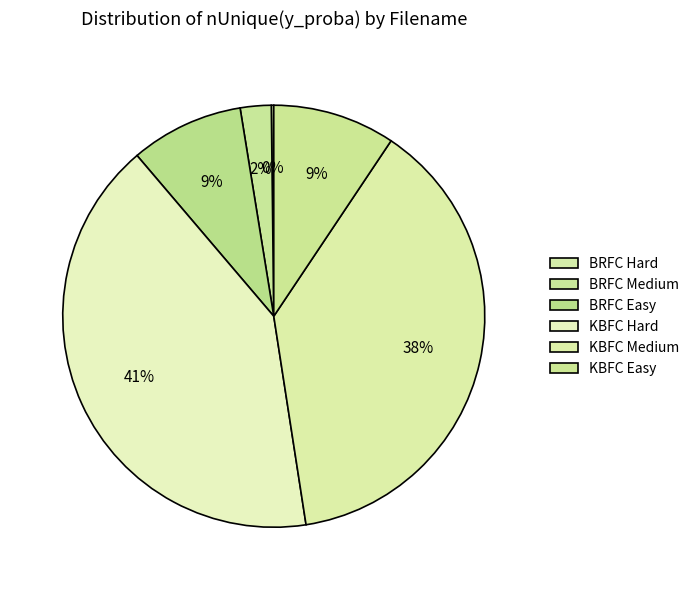

Combined, do BRFC Hard and BRFC Easy account for over 50%?

No